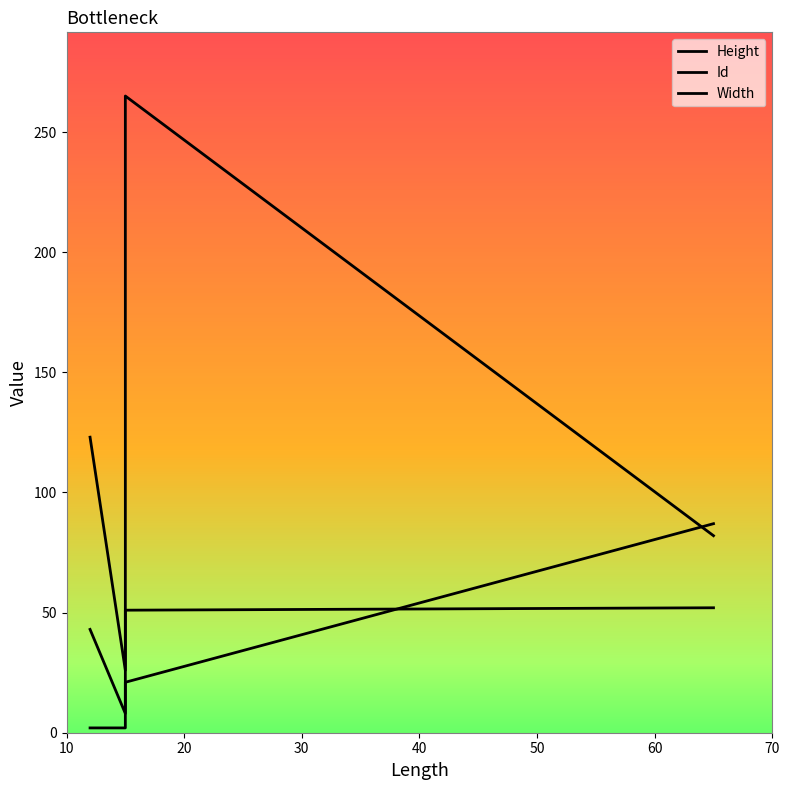

Between 20 and 30, which series saw the biggest shift?

Id